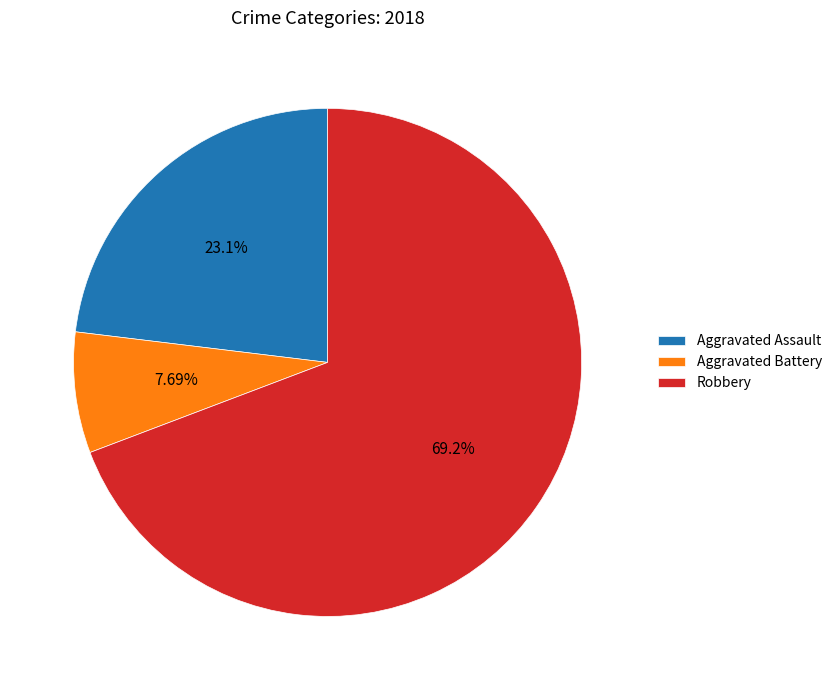

Approximately how many times larger is the value at Aggravated Assault compared to Robbery?

0.3